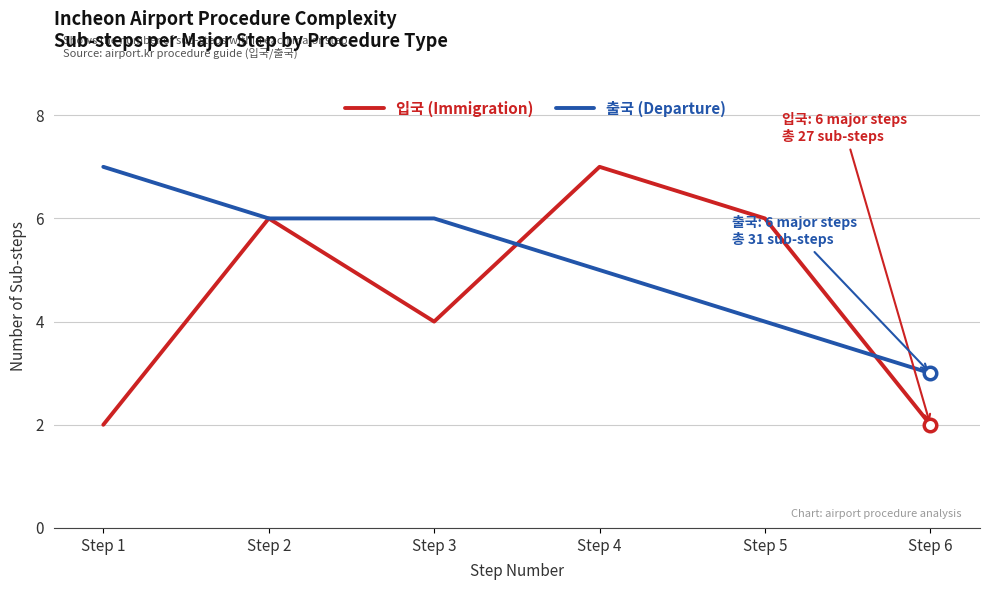

At which label is 입국 (Immigration) closest to 4?

Step 3